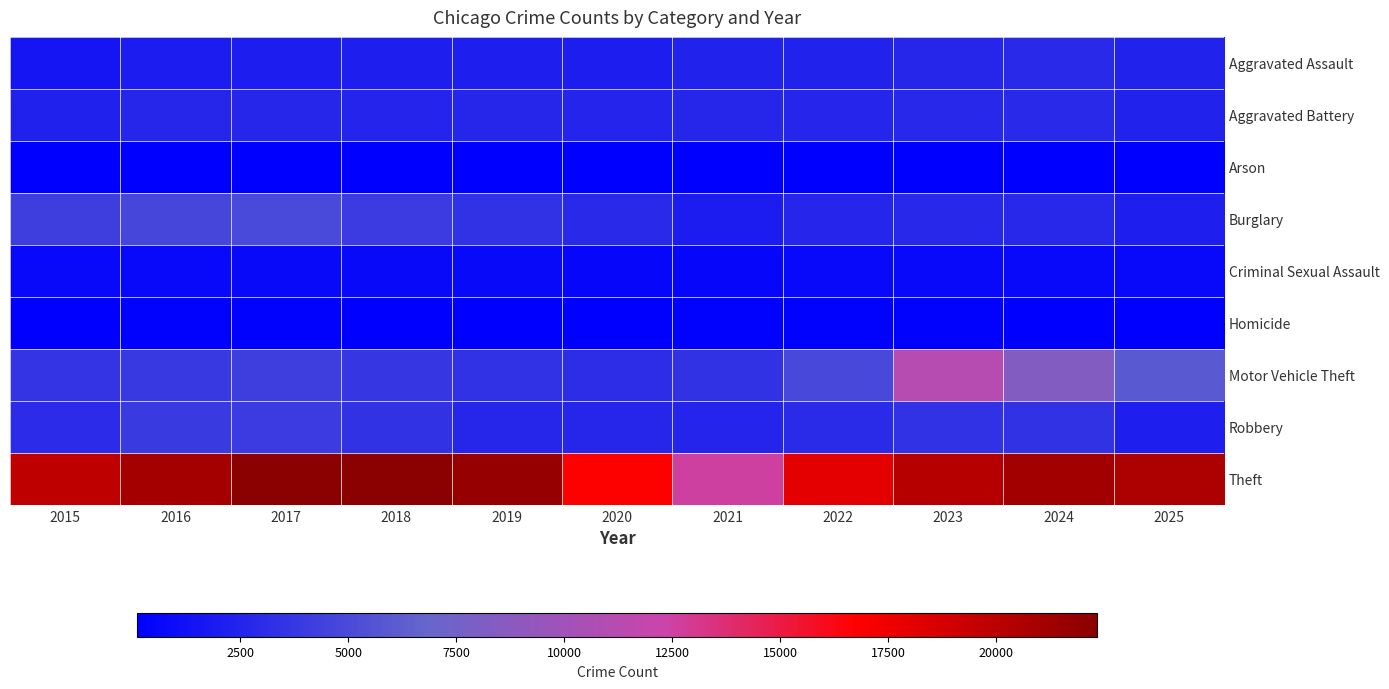

Reading left to right, extract all data points from this chart.

Aggravated Assault: 2015=1564	2016=1985	2017=2095	2018=2140	2019=2138	2020=2028	2021=2432	2022=2424	2023=2695	2024=2892	2025=2392
Aggravated Battery: 2015=2361	2016=2708	2017=2712	2018=2532	2019=2634	2020=2501	2021=2669	2022=2554	2023=2767	2024=2834	2025=2413
Arson: 2015=146	2016=194	2017=171	2018=115	2019=129	2020=130	2021=185	2022=143	2023=179	2024=182	2025=150
Burglary: 2015=4208	2016=4781	2017=4891	2018=4065	2019=3380	2020=2841	2021=1992	2022=2616	2023=2772	2024=2795	2025=2176
Criminal Sexual Assault: 2015=674	2016=709	2017=786	2018=735	2019=745	2020=611	2021=623	2022=686	2023=686	2024=646	2025=658
Homicide: 2015=144	2016=241	2017=230	2018=194	2019=173	2020=197	2021=236	2022=236	2023=223	2024=186	2025=145
Motor Vehicle Theft: 2015=3540	2016=3894	2017=4279	2018=3683	2019=3373	2020=3099	2021=3456	2022=4846	2023=11205	2024=8363	2025=5976
Robbery: 2015=3005	2016=3944	2017=4097	2018=3489	2019=2671	2020=2648	2021=2517	2022=2933	2023=3404	2024=3427	2025=2194
Theft: 2015=19780	2016=21117	2017=22278	2018=22339	2019=21695	2020=16790	2021=12543	2022=17922	2023=20202	2024=21165	2025=20638